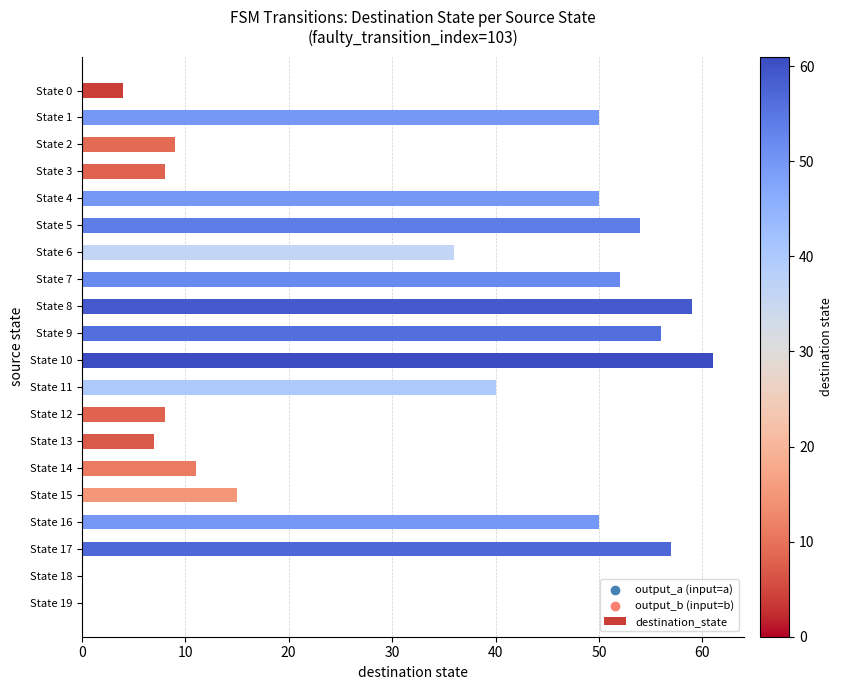

Approximately how many times larger is the value at State 15 compared to State 4?

0.3